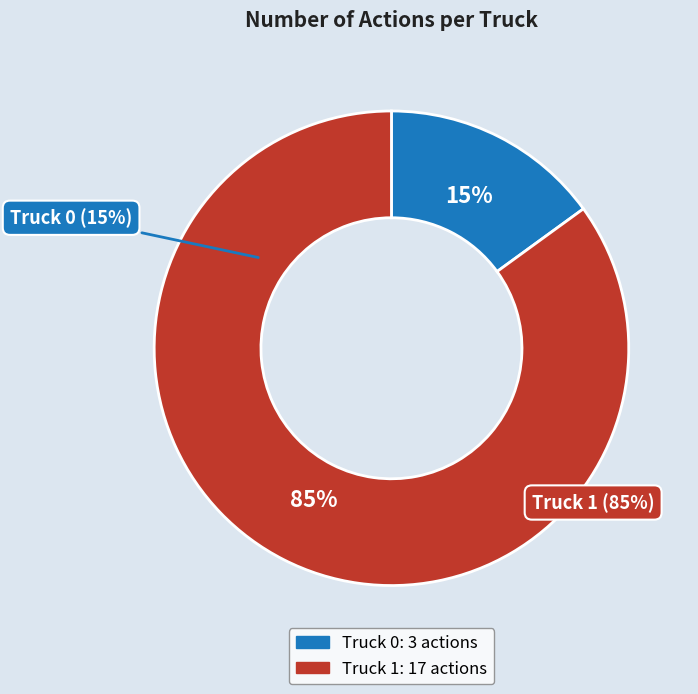

What is the largest slice in the pie chart?

Truck 1